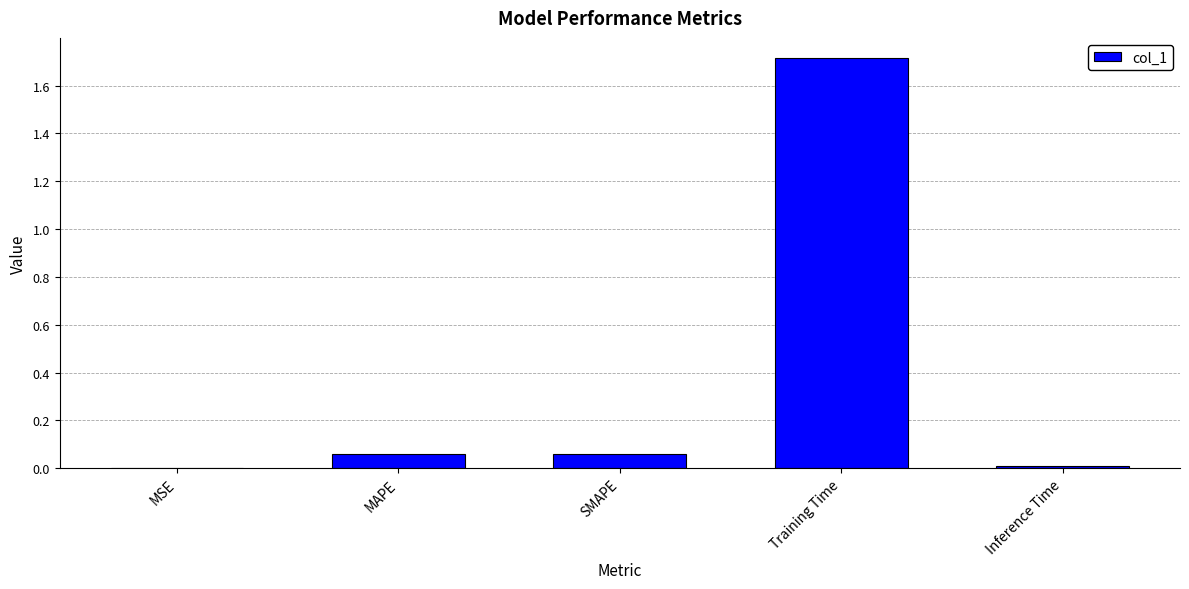

What is the change in value from SMAPE to Training Time?

+1.7